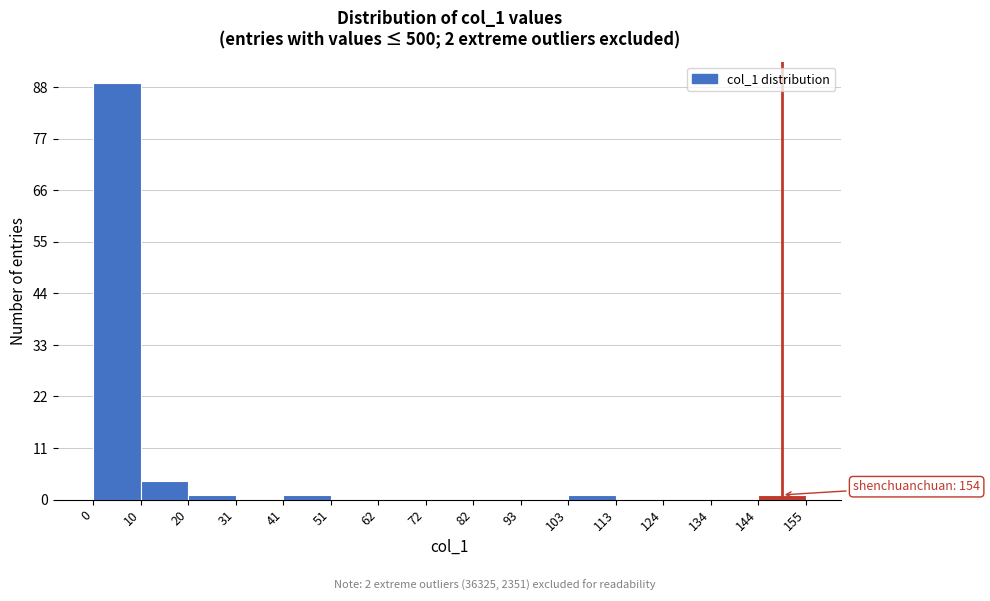

Which range on the x-axis has the tallest bar?

0 to 10